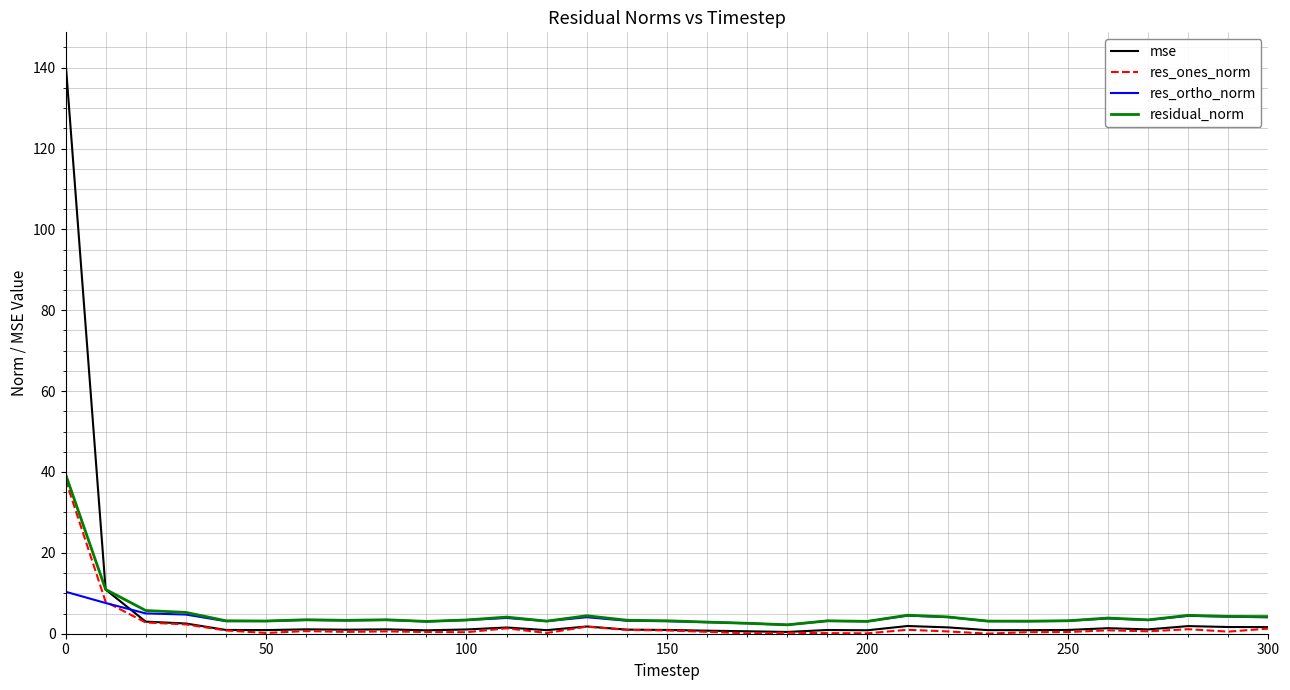

Which series has the widest spread of values?

mse